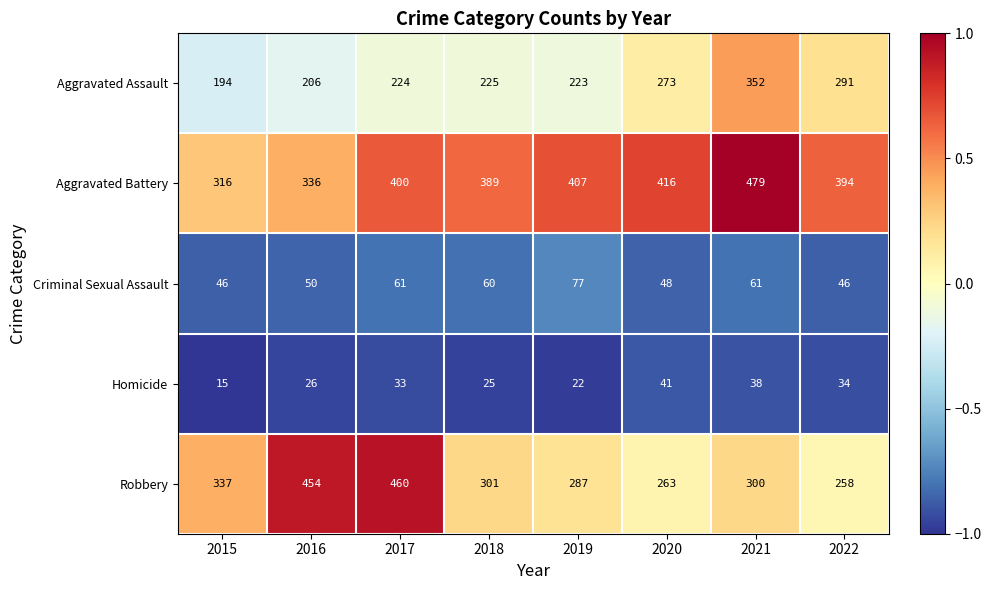

What is the difference between the Homicide values at 2020 and 2015?

26